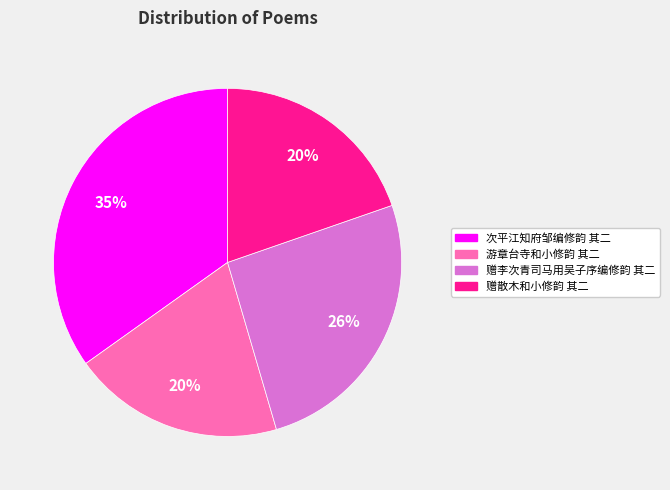

How many segments does this pie chart have?

4